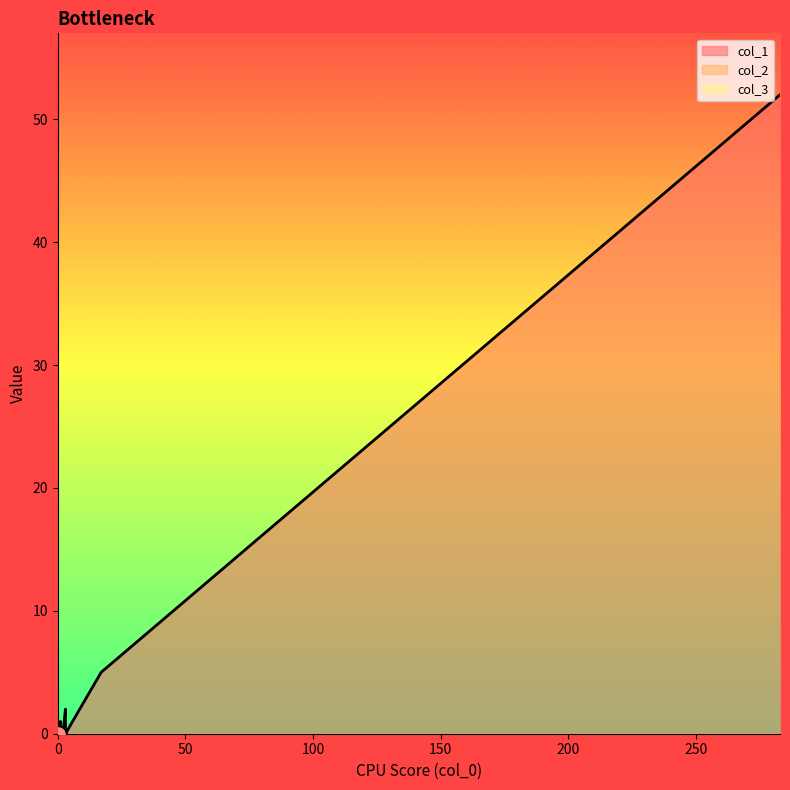

Rank the categories by col_1 value from highest to lowest.

283, 17, 3, 1, 1, 0, 2, 0, 0, 0, 1, 0, 0, 0, 0, 0, 0, 0, 0, 3